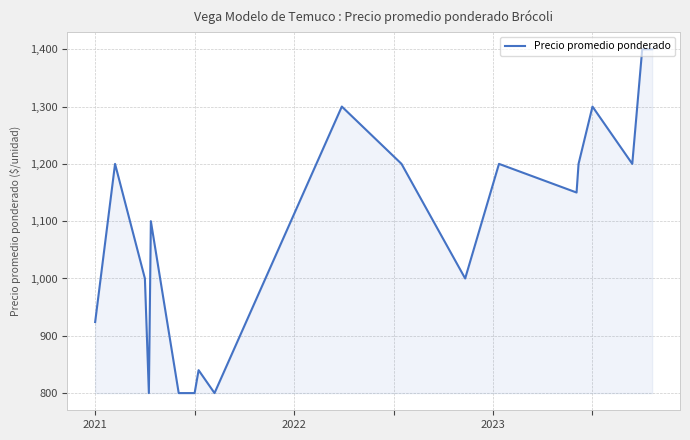

What is the difference between the maximum and minimum values?

600